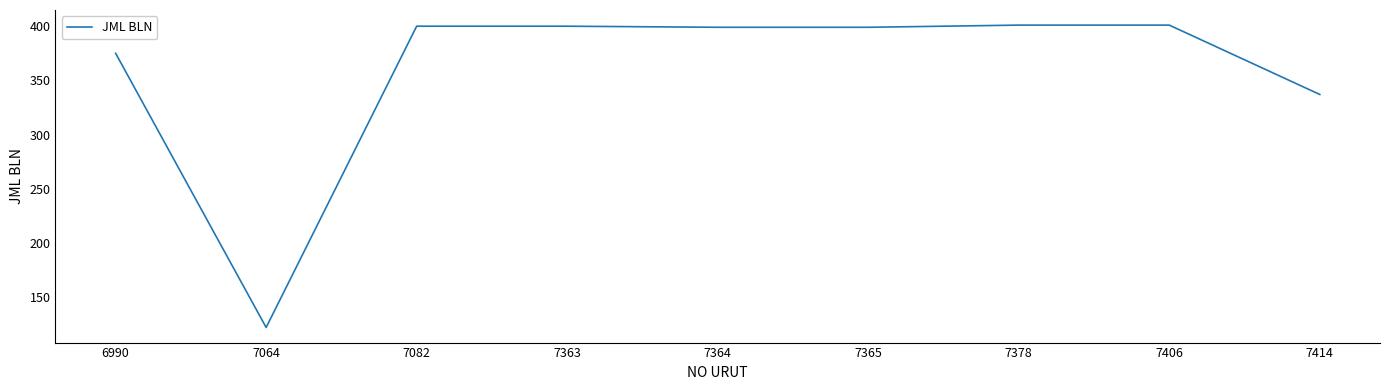

The value at 7378 is 401. True or false?

True